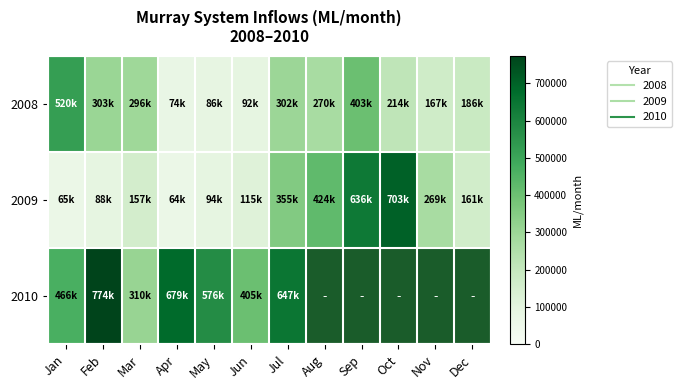

How many positive values does the 2010 series have?

7